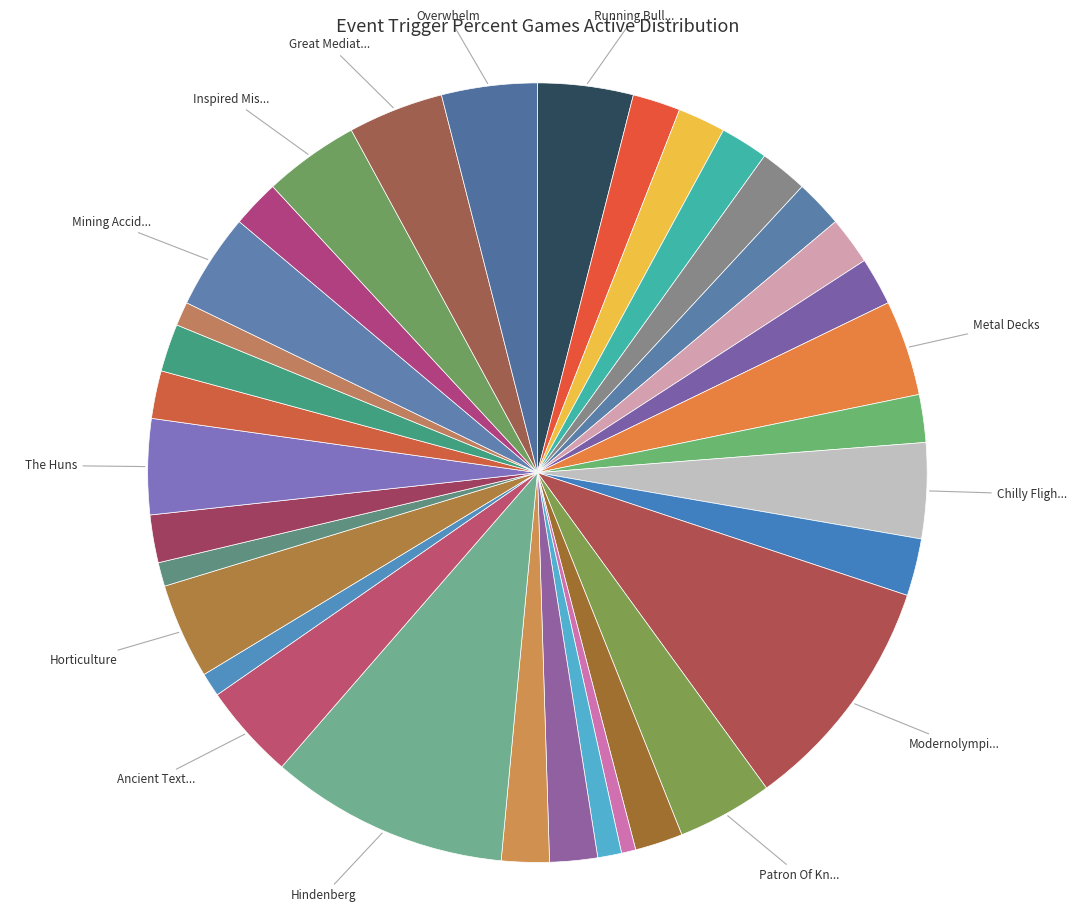

Does any single category account for the majority?

No